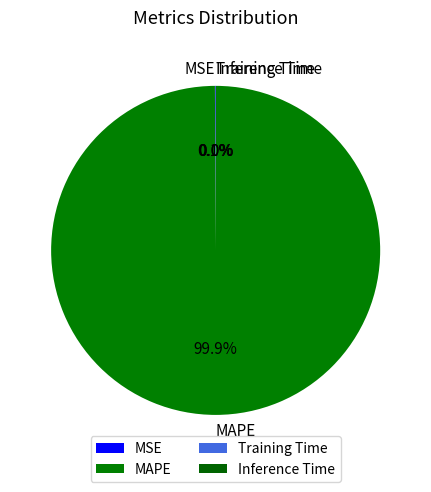

Which category accounts for the majority?

MAPE